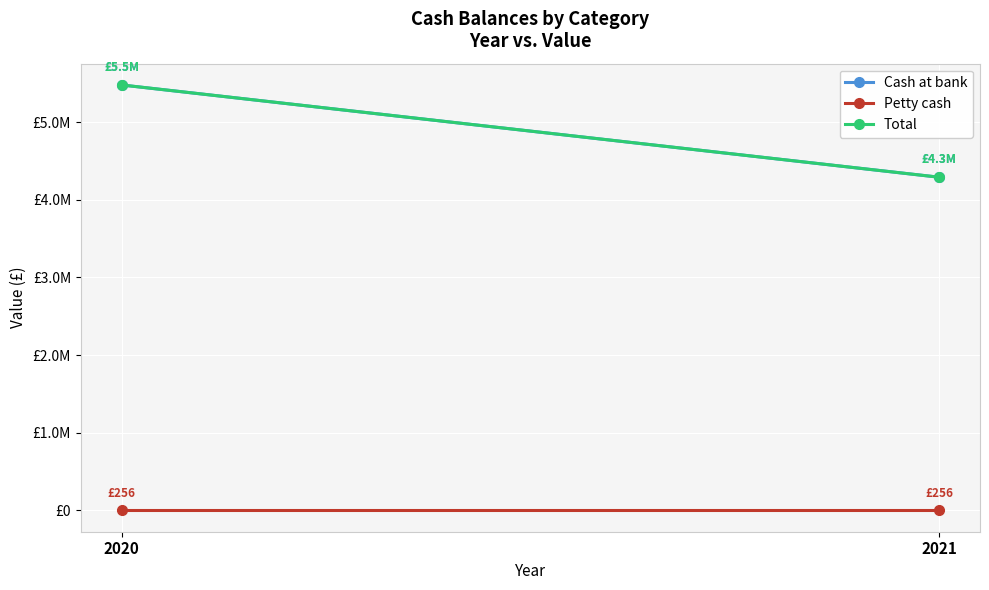

How many lines are shown in the chart?

3